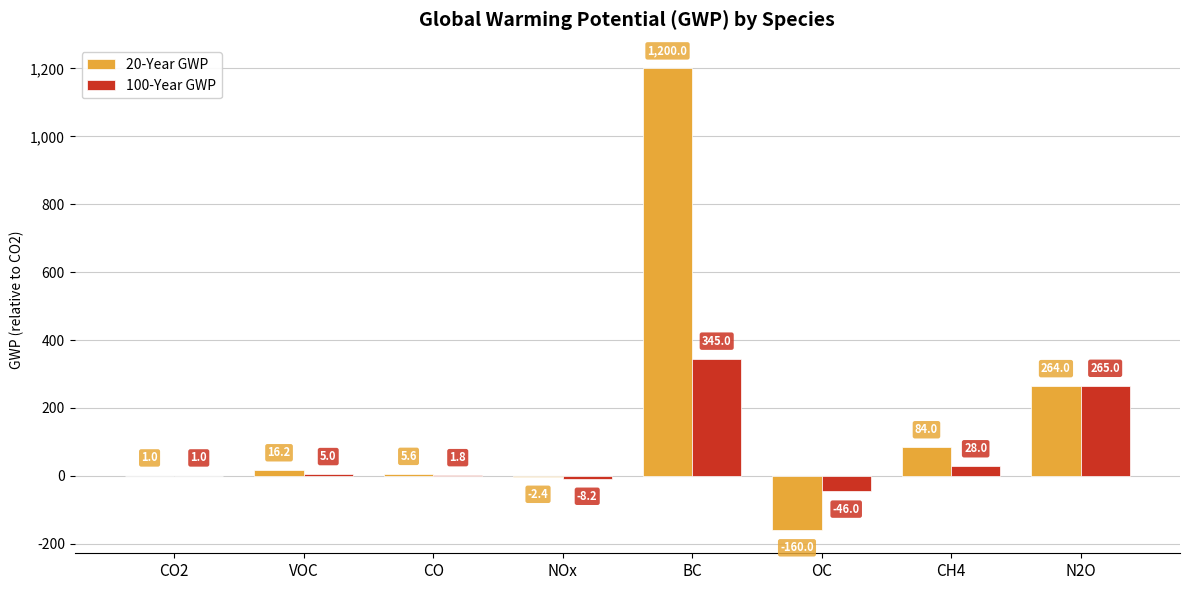

Reading right to left, transcribe all the data shown in this chart.

20-Year GWP: 264.0	84.0	-160.0	1200.0	-2.4	5.6	16.2	1.0
100-Year GWP: 265.0	28.0	-46.0	345.0	-8.2	1.8	5.0	1.0